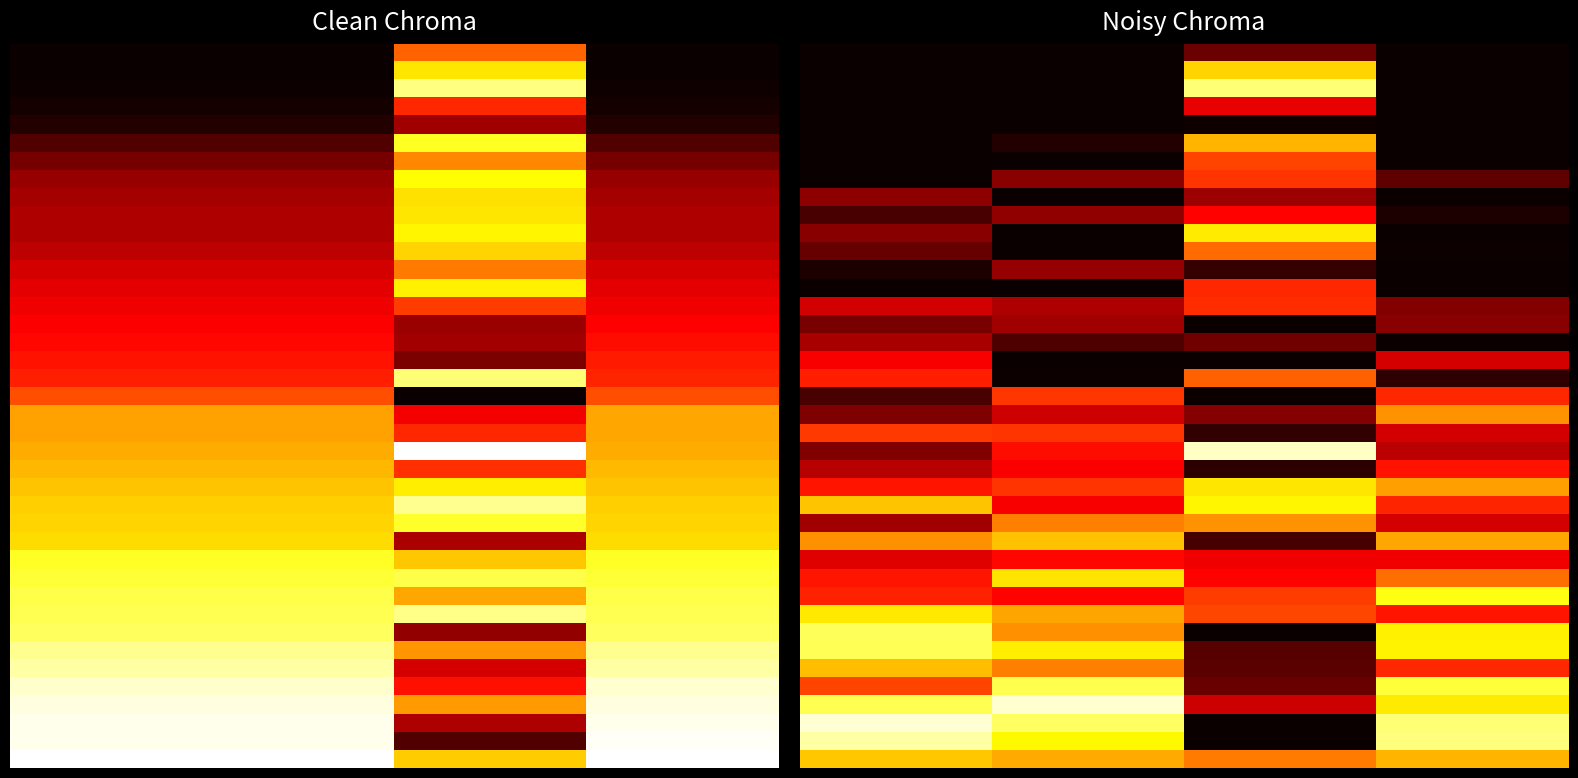

At how many categories does at least one series exceed 0?

4